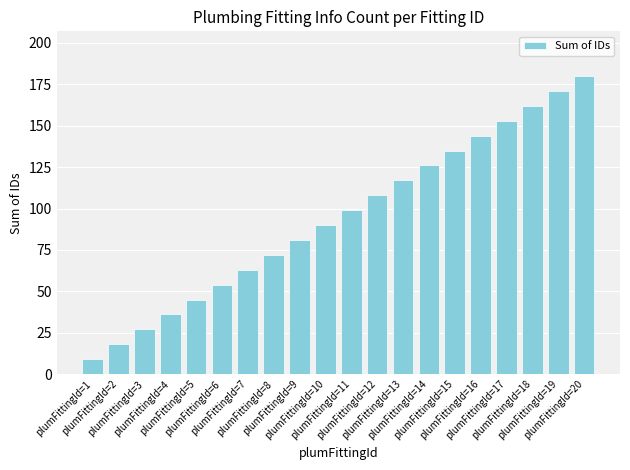

What is the value of the 2nd bar from the left?

18